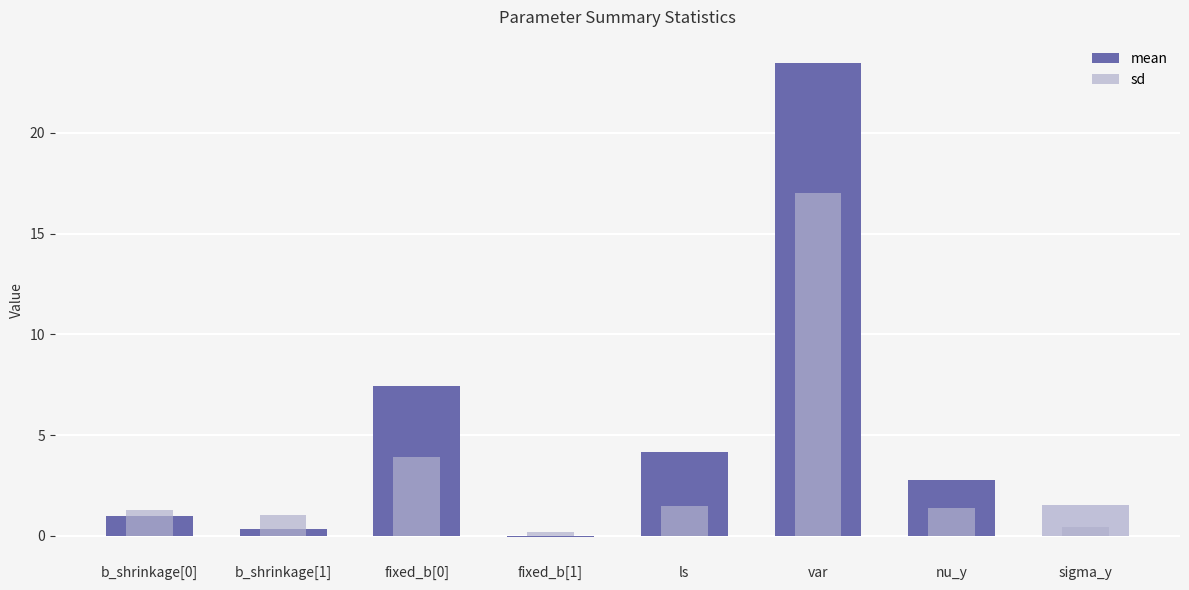

Reading right to left, list all the values displayed in this chart.

mean: 1.5	2.8	23.4	4.2	-0.1	7.5	0.3	1.0
sd: 0.4	1.4	17.0	1.5	0.2	3.9	1.1	1.3